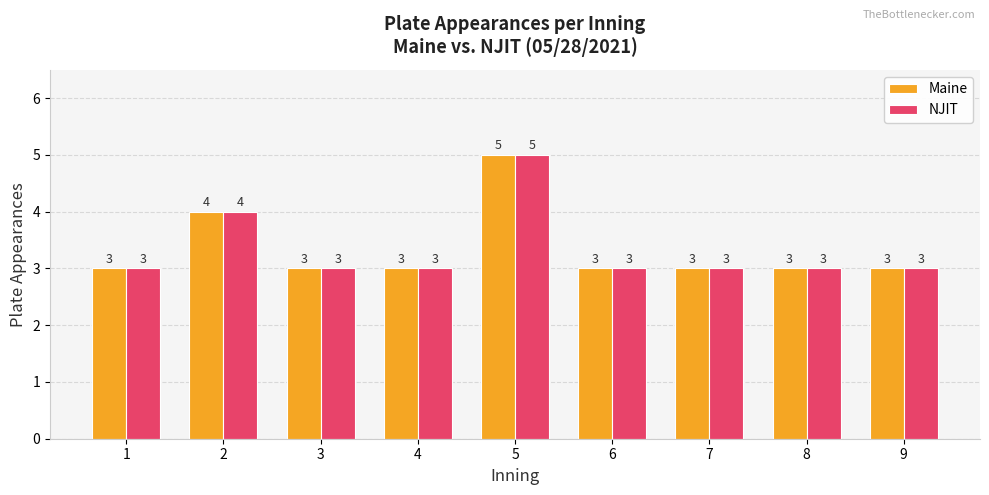

What is the minimum value shown in the chart?

3